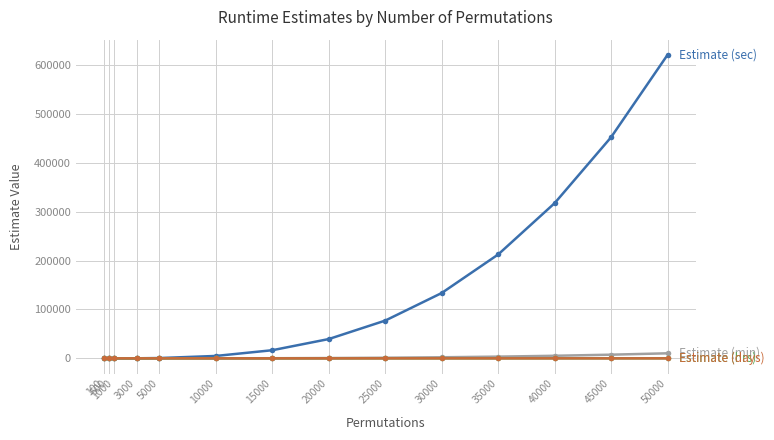

What is the maximum value shown in the chart?

620735.5